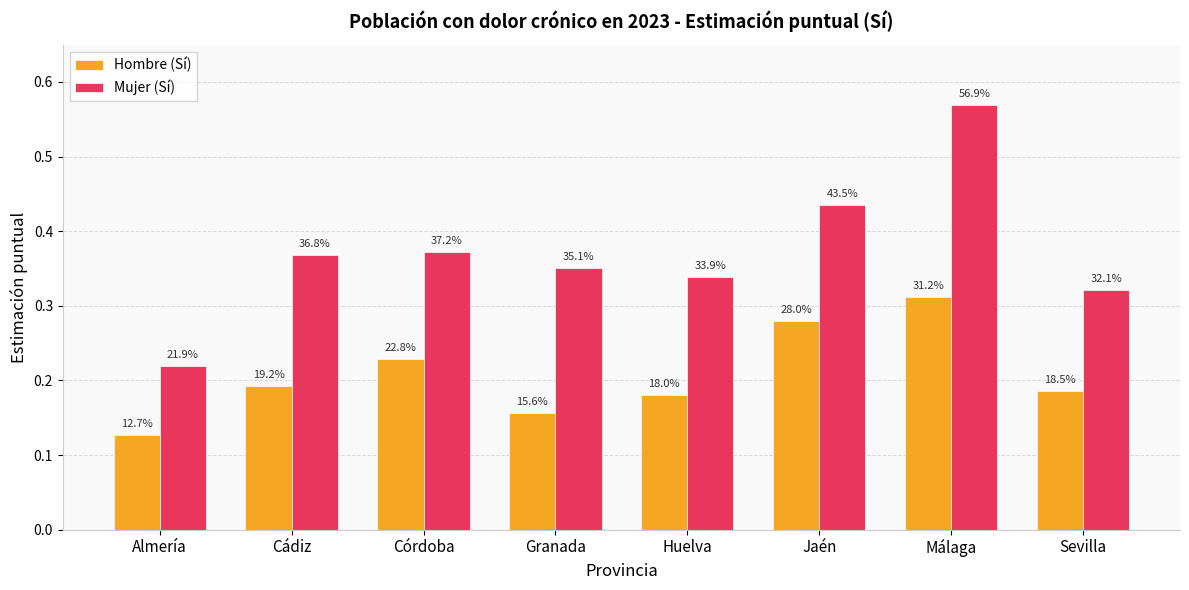

What are all the series names shown in the legend?

Hombre (Sí), Mujer (Sí)